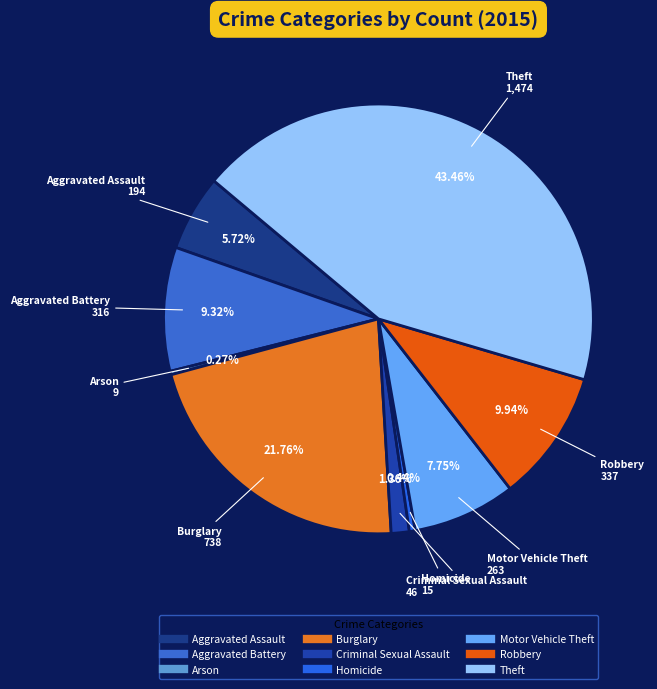

Which has a higher value, Motor Vehicle Theft or Robbery?

Robbery